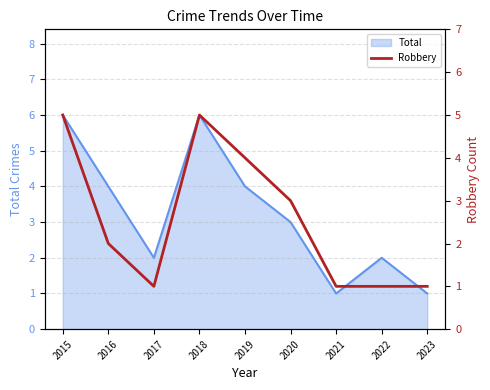

Which category has the lowest value across all series?

2017